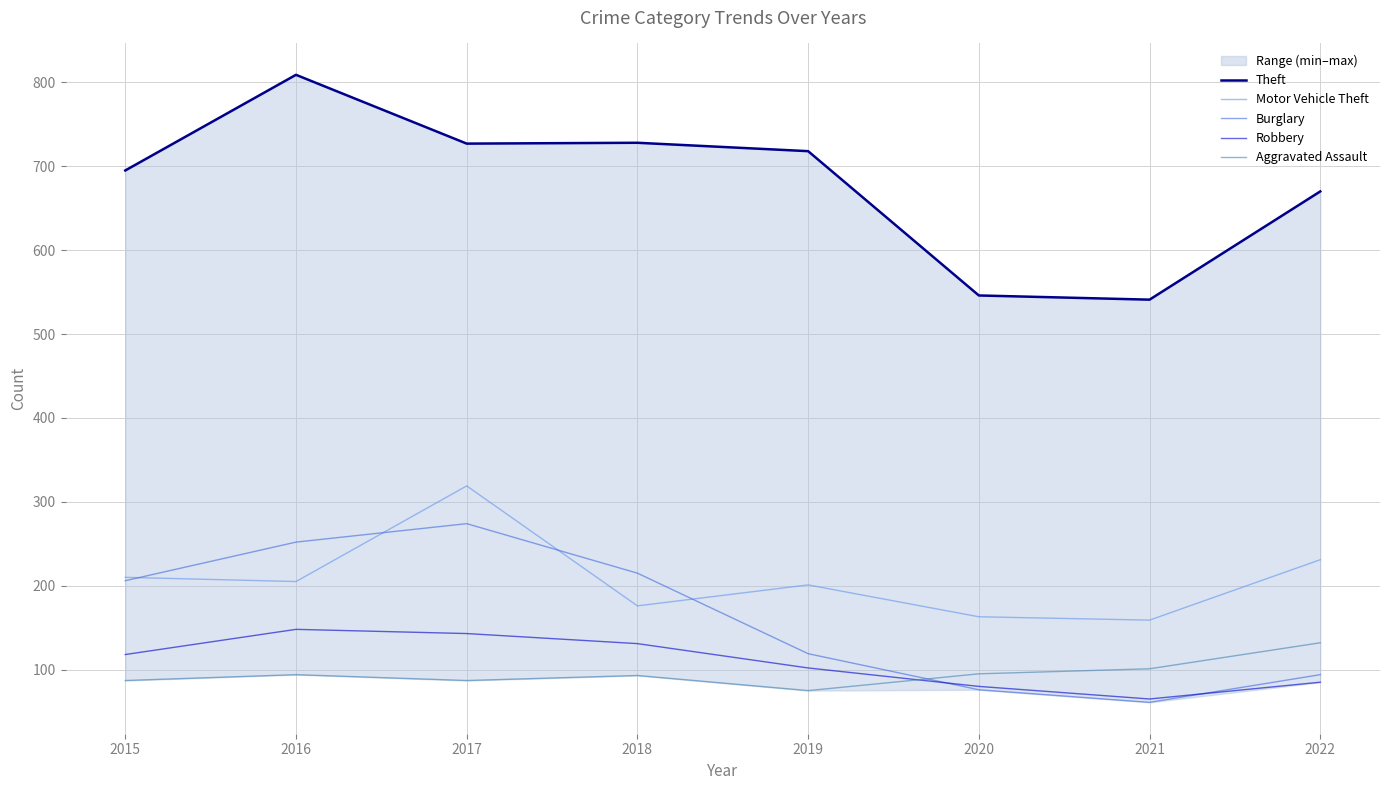

Is it true that Burglary equals 206 at 2015?

True